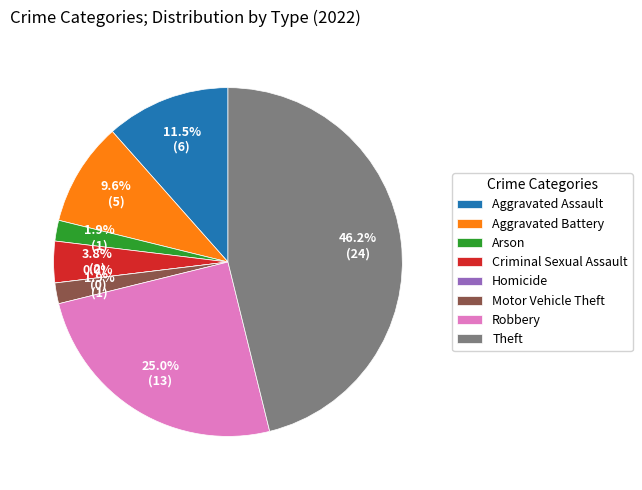

What percentage is the Theft slice, to the nearest percent?

46%